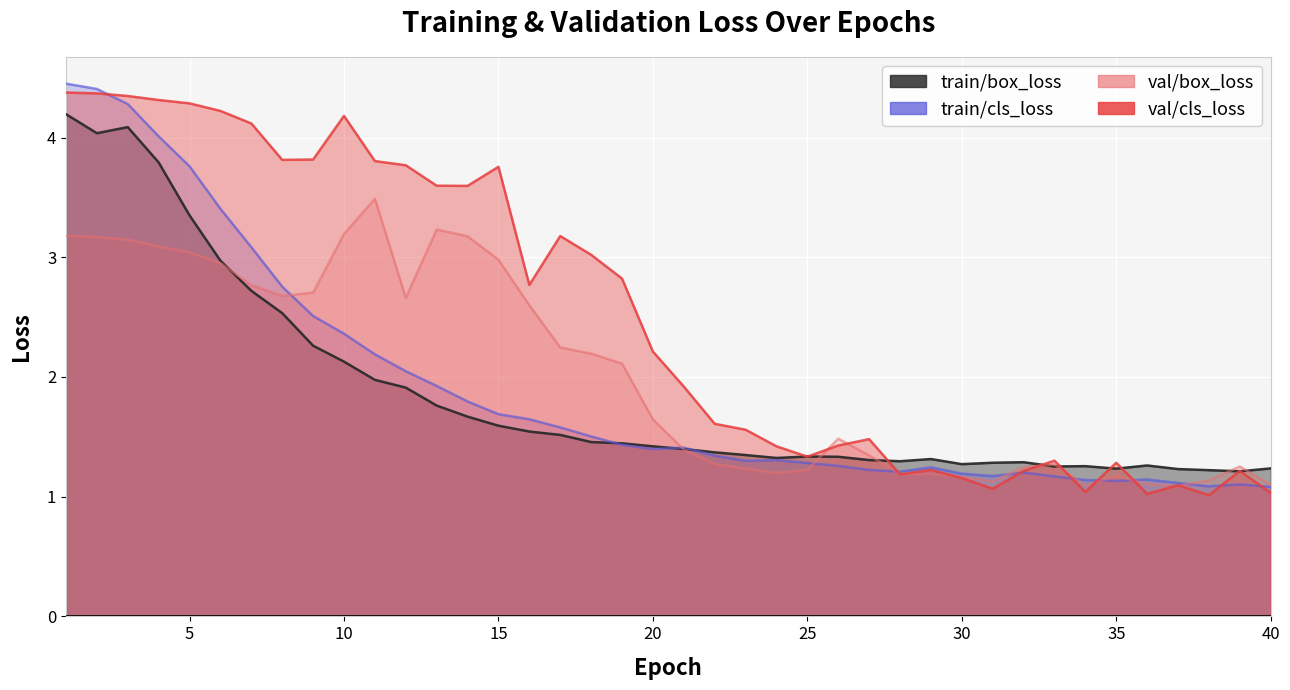

List the series in order of their peak value, highest first.

train/cls_loss, val/cls_loss, train/box_loss, val/box_loss